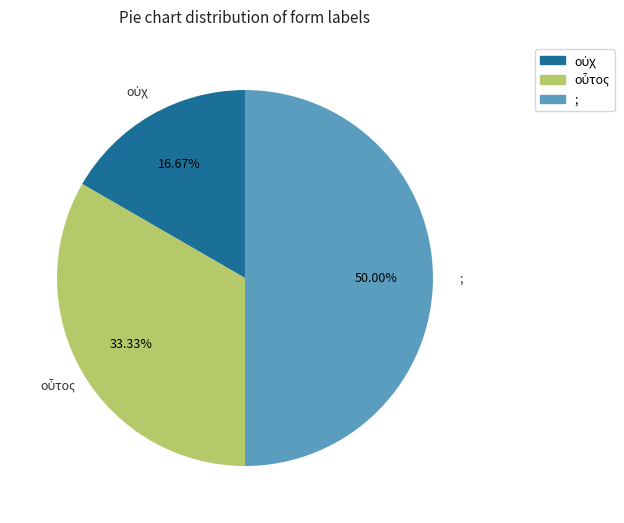

How many slices are in this pie chart?

3